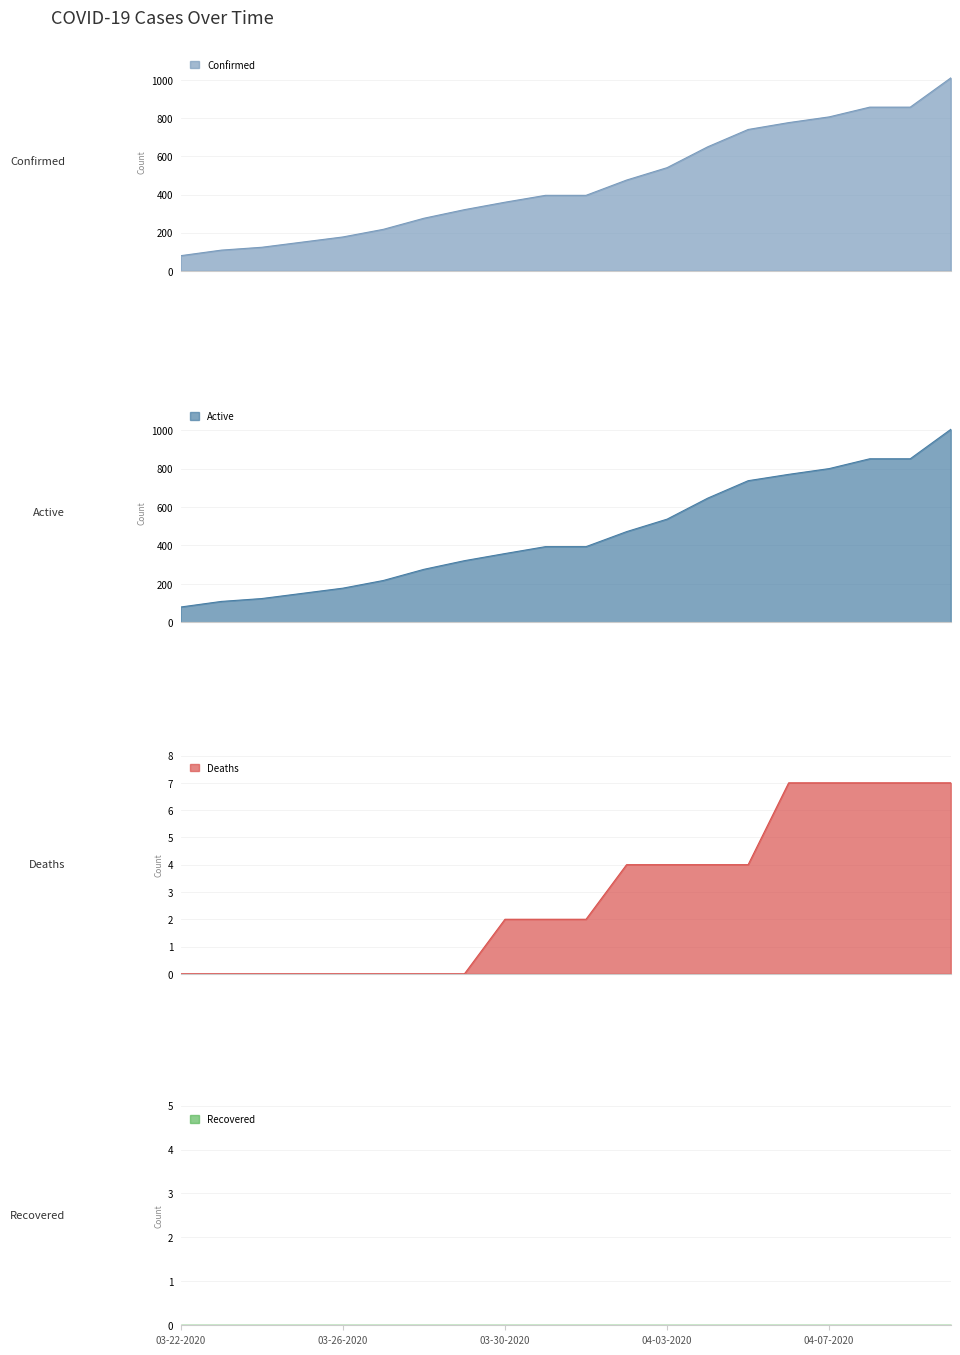

What is the difference between the Active values at 04-08-2020 and 03-28-2020?

575